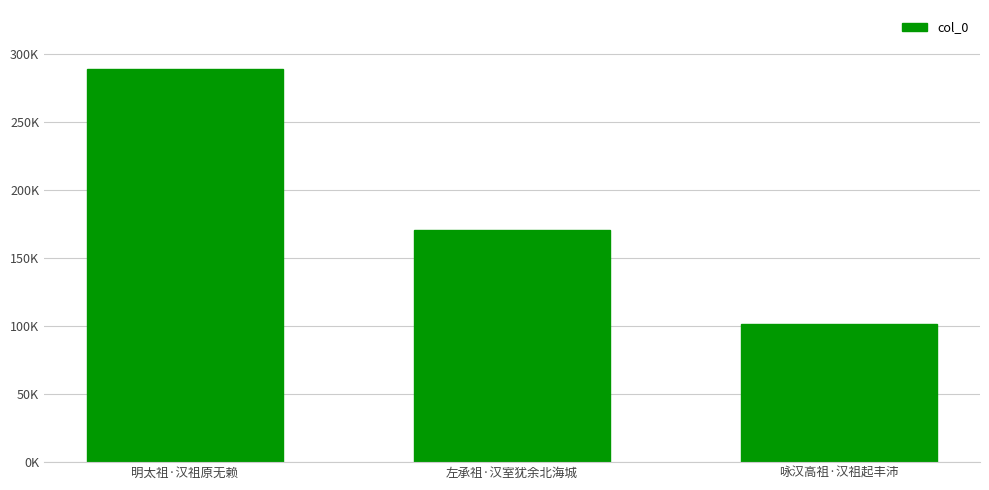

What is the value of the 3rd bar from the left?

101580